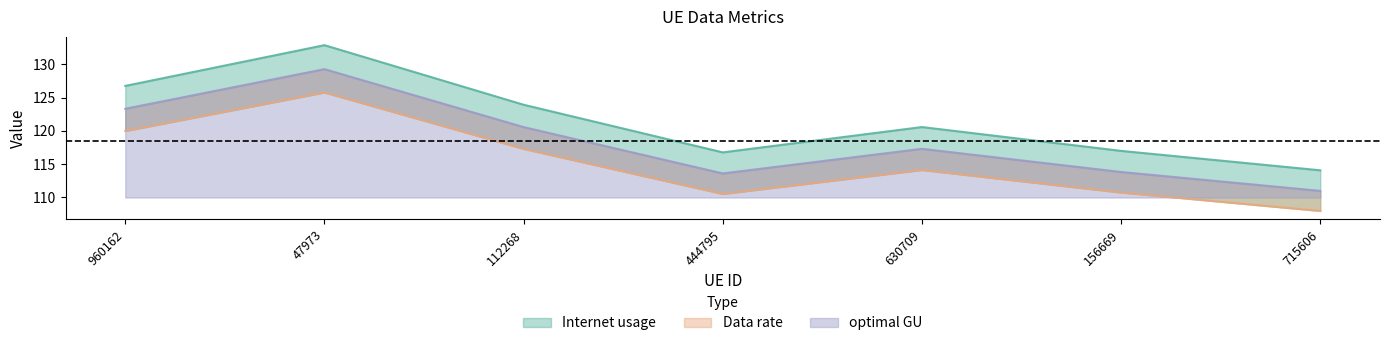

Between 112268 and 715606, which is larger?

112268